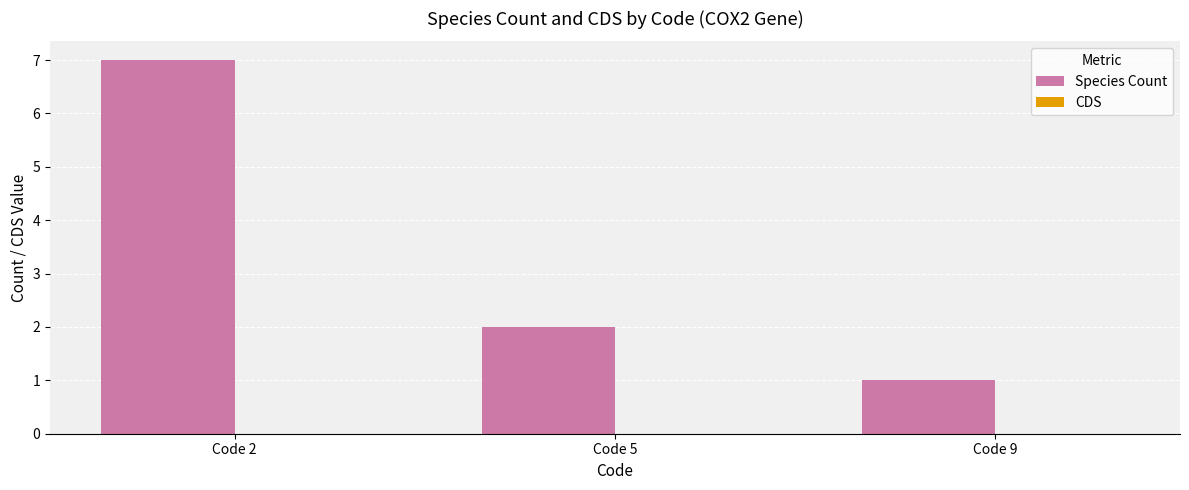

Approximately how many times larger is the value at Code 5 compared to Code 9?

2.0